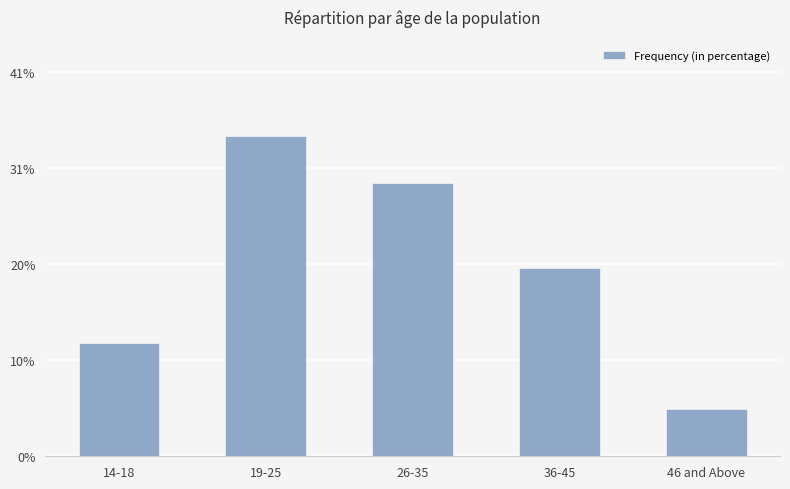

List the labels in order of value, smallest first.

46 and Above, 14-18, 36-45, 26-35, 19-25